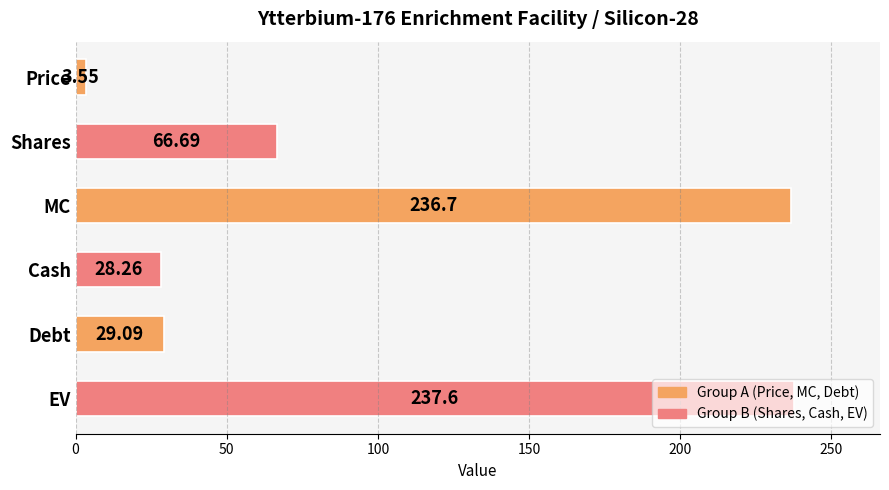

What is the sum of all values?

601.9